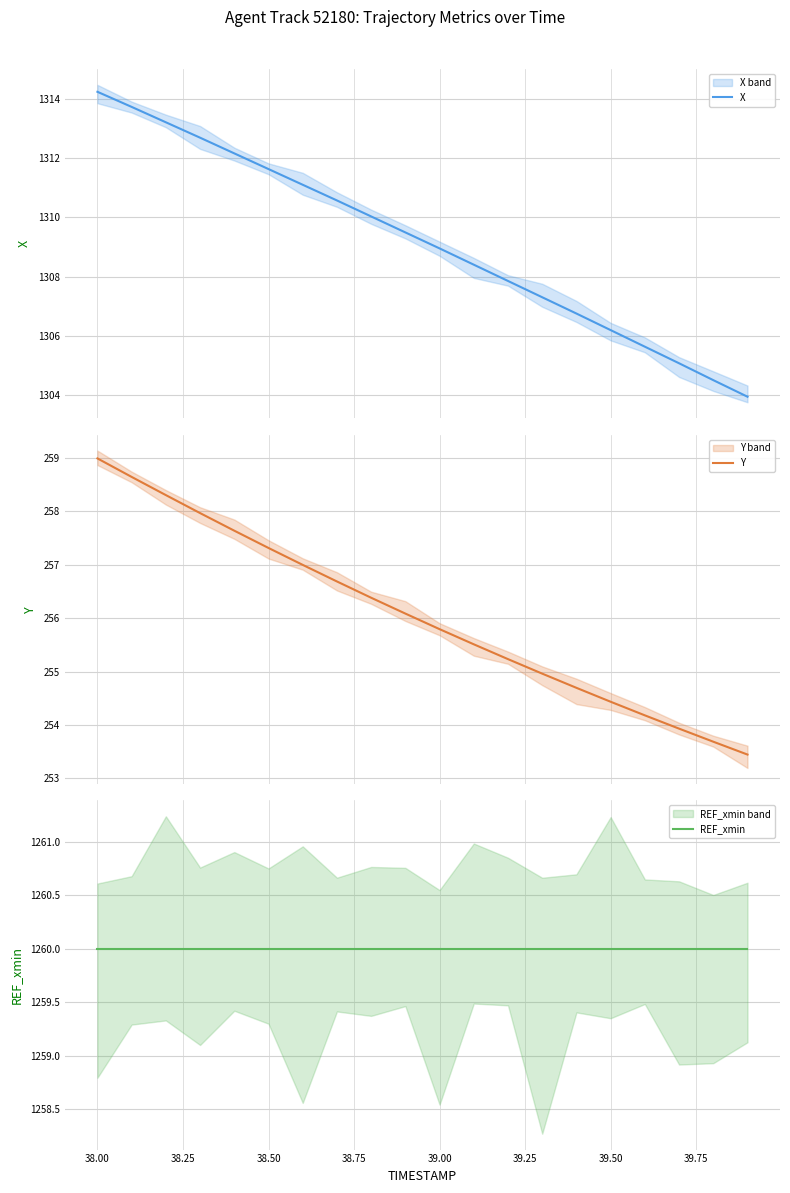

What is the lowest value of the X series?

1303.9